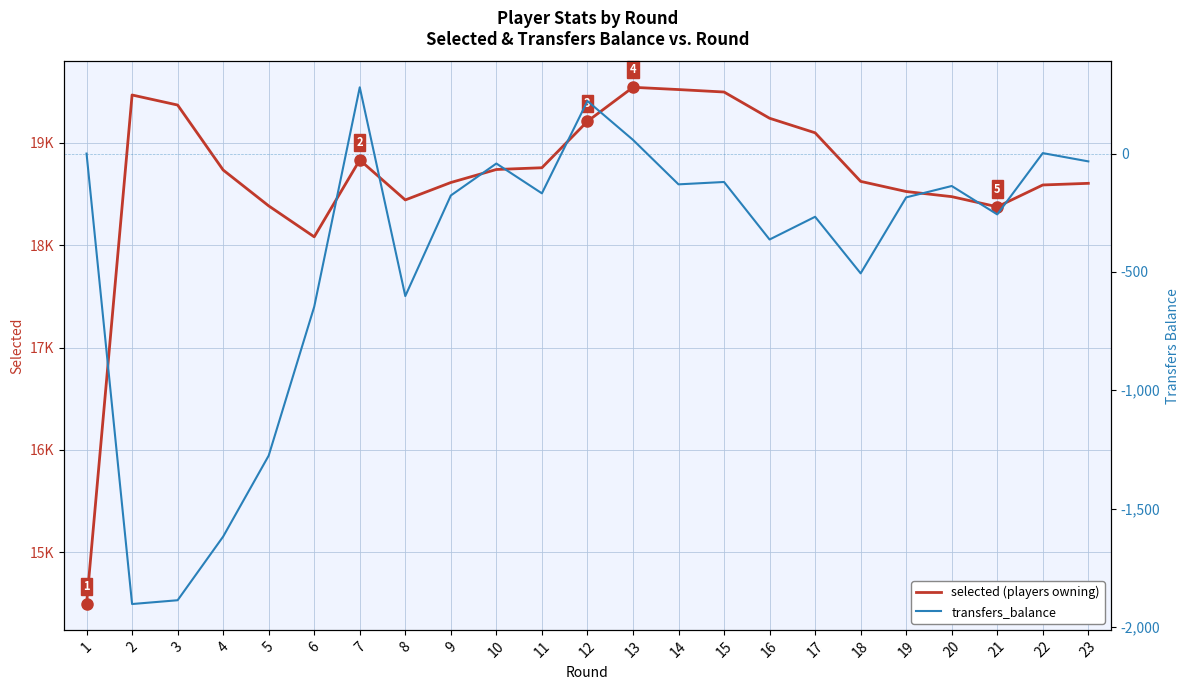

What is the value of the transfers_balance point at the 20th from the left?

-137